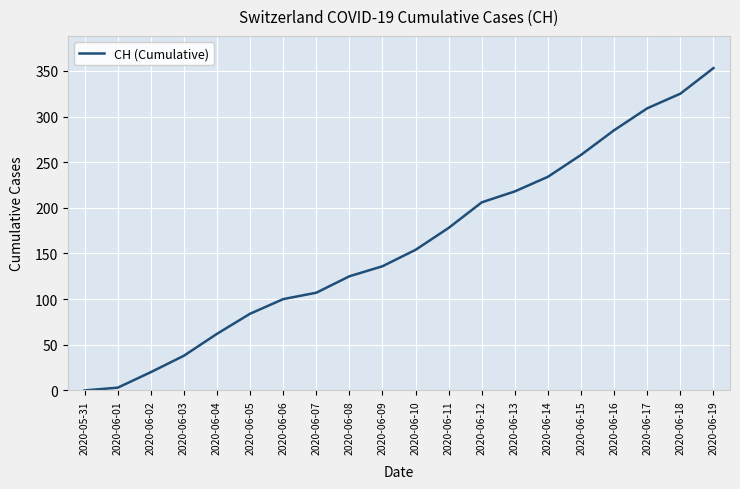

Reading left to right, transcribe all the data shown in this chart.

2020-05-31=0	2020-06-01=3	2020-06-02=20	2020-06-03=38	2020-06-04=62	2020-06-05=84	2020-06-06=100	2020-06-07=107	2020-06-08=125	2020-06-09=136	2020-06-10=154	2020-06-11=178	2020-06-12=206	2020-06-13=218	2020-06-14=234	2020-06-15=258	2020-06-16=285	2020-06-17=309	2020-06-18=325	2020-06-19=353